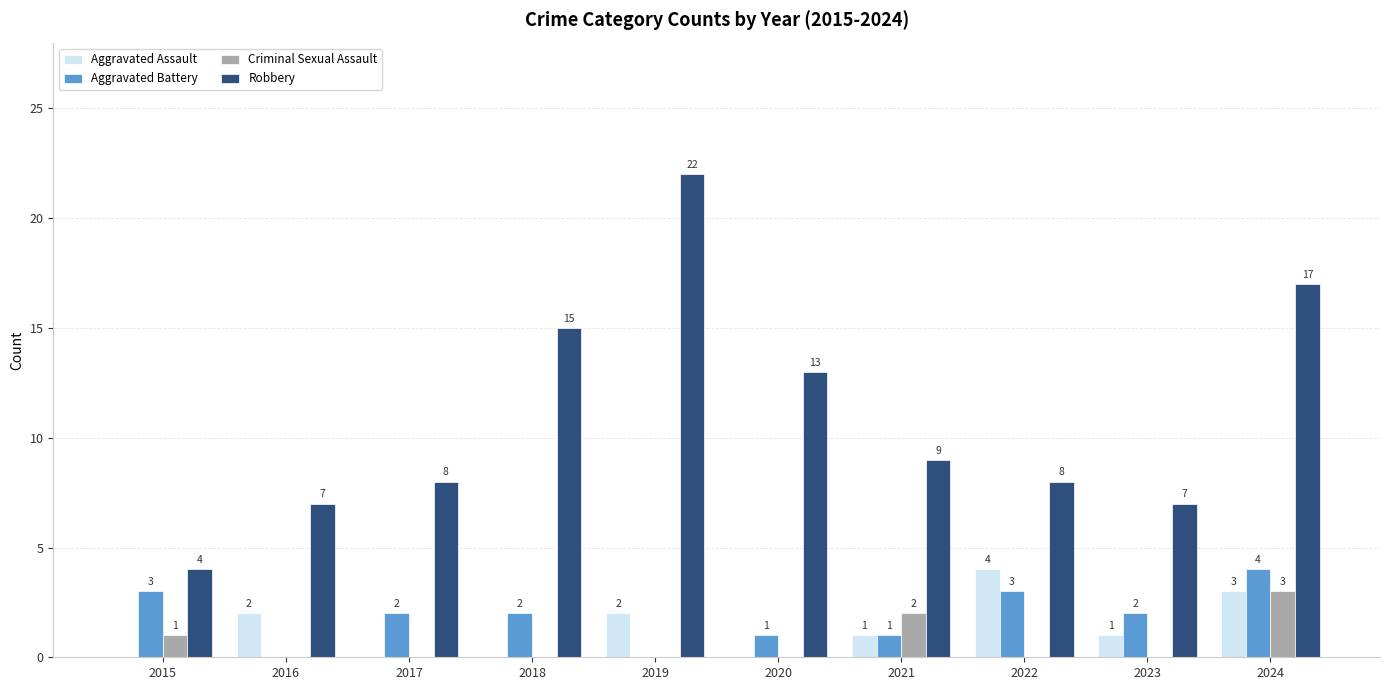

Which series changed the most between 2016 and 2018?

Robbery